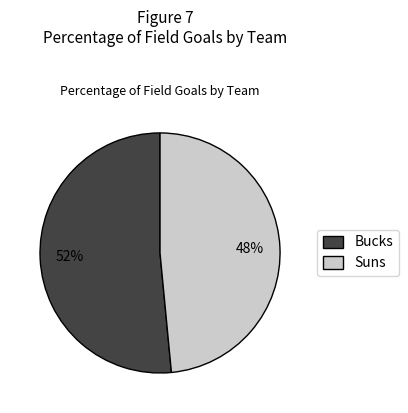

Which slice is the smallest?

Suns